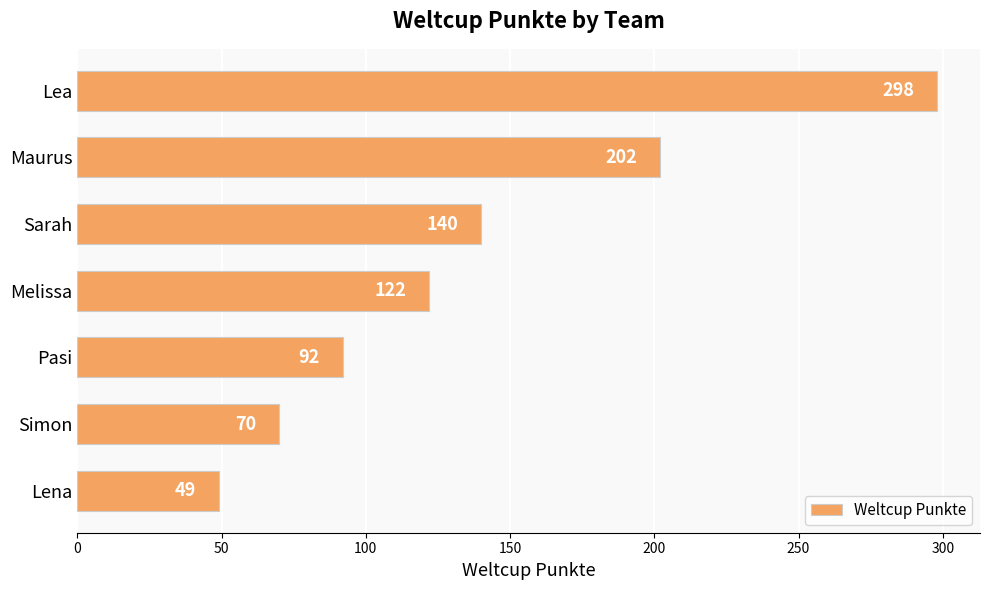

What is the difference between the maximum and minimum values?

249